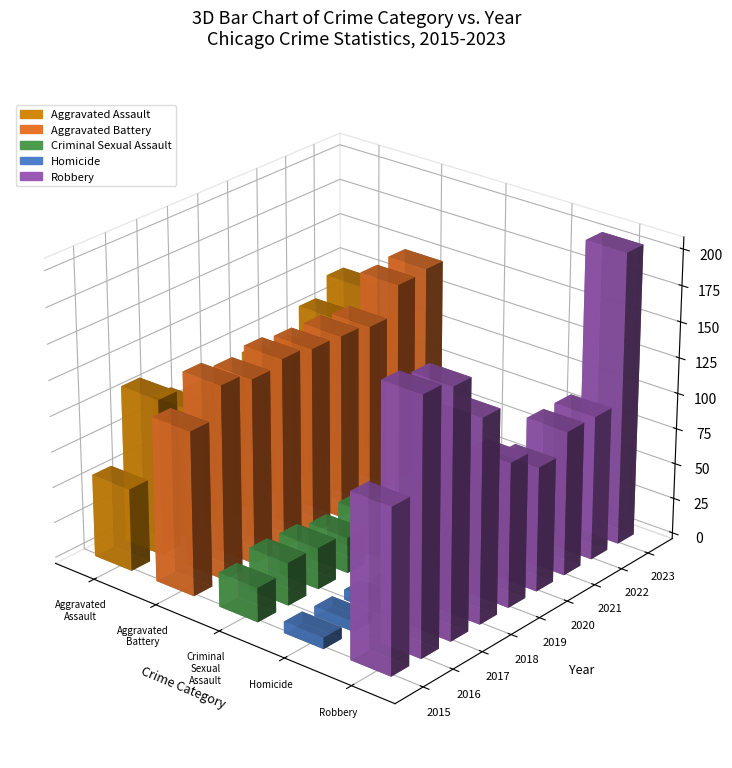

Where does the Aggravated Assault series first go above 93?

2016